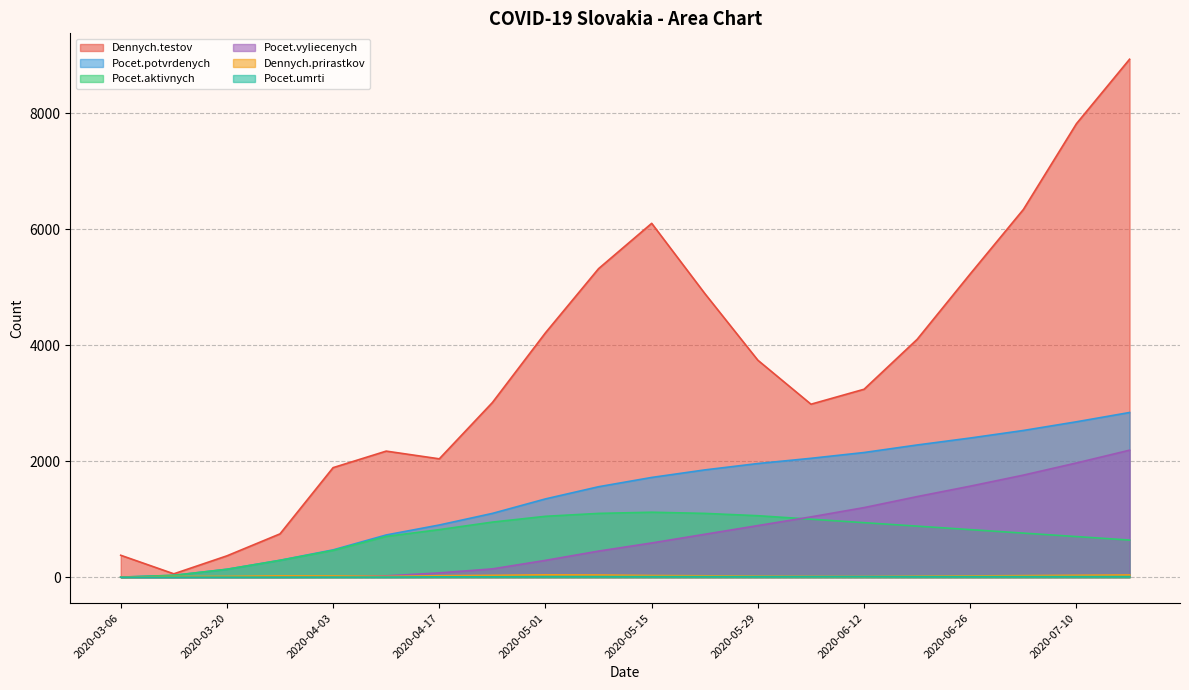

How many lines are shown in the chart?

6